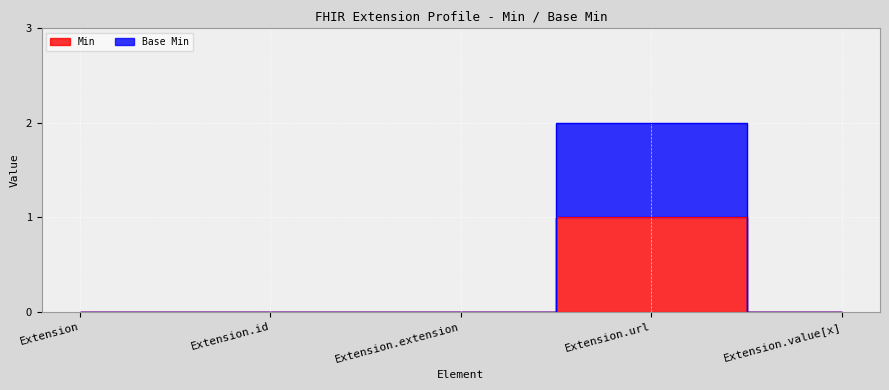

Which series changed the most between Extension and Extension.url?

Base Min